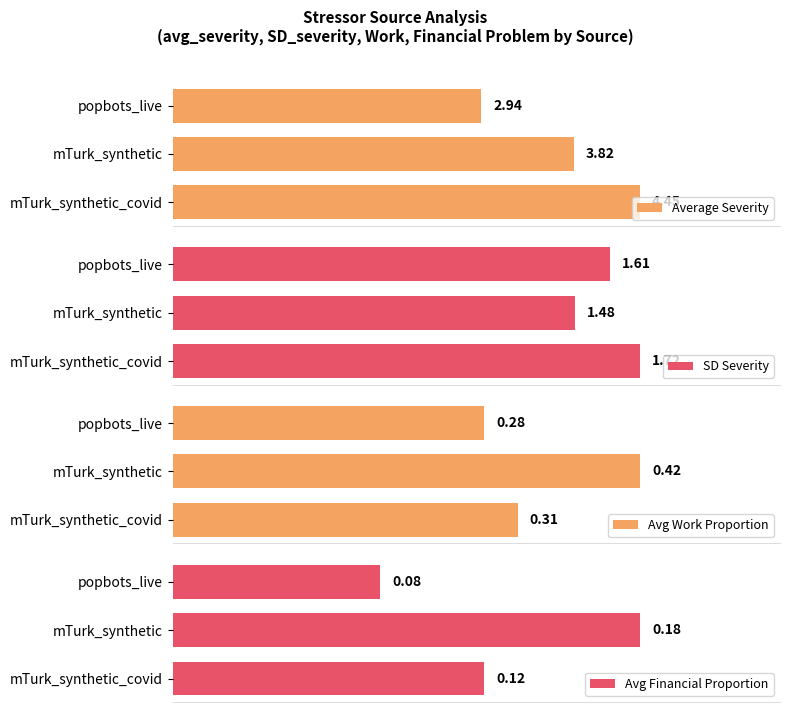

At which label is Avg Work Proportion closest to 0?

popbots_live